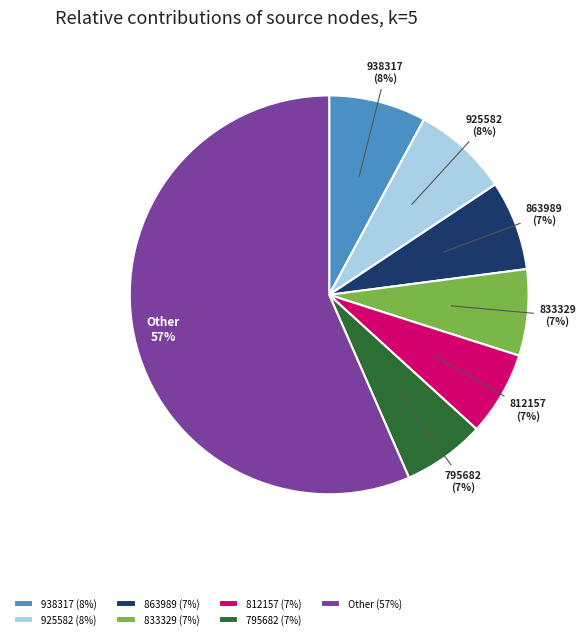

Approximately how many times larger is the value at 795682 compared to 833329?

1.0